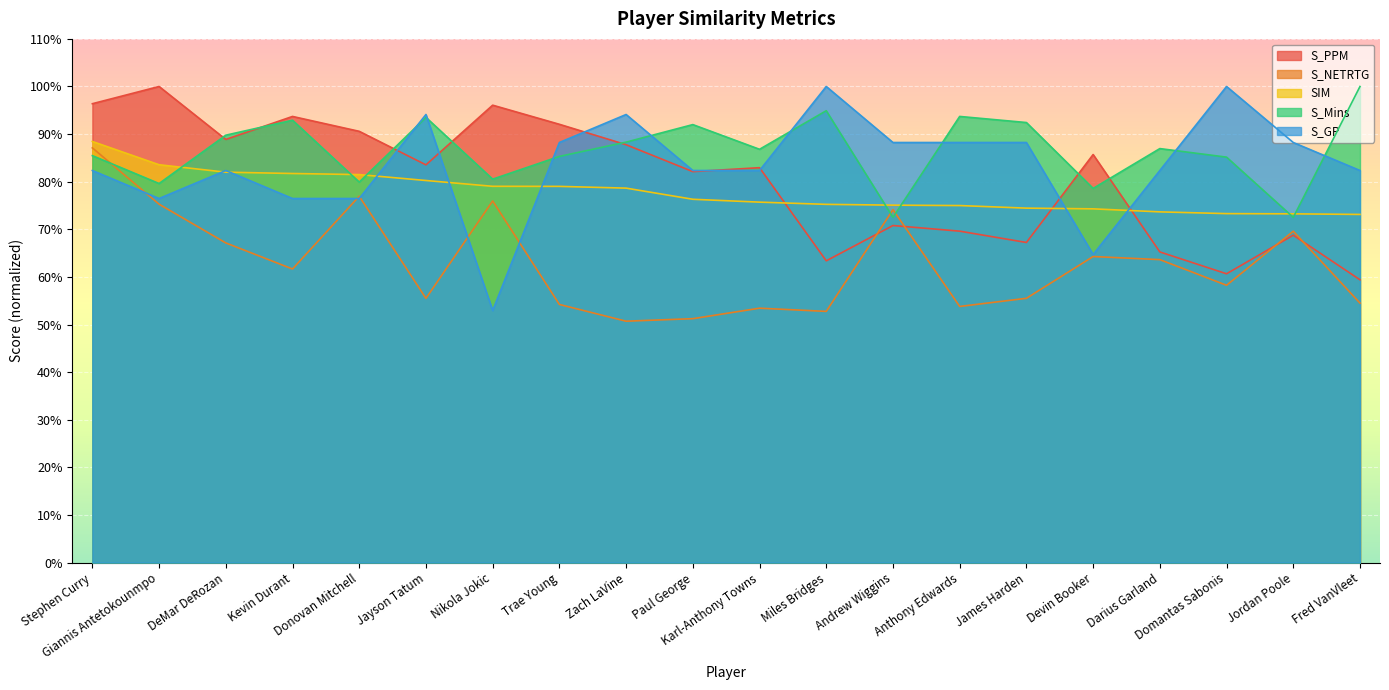

What are all the series names shown in the legend?

S_PPM, S_NETRTG, SIM, S_Mins, S_GP